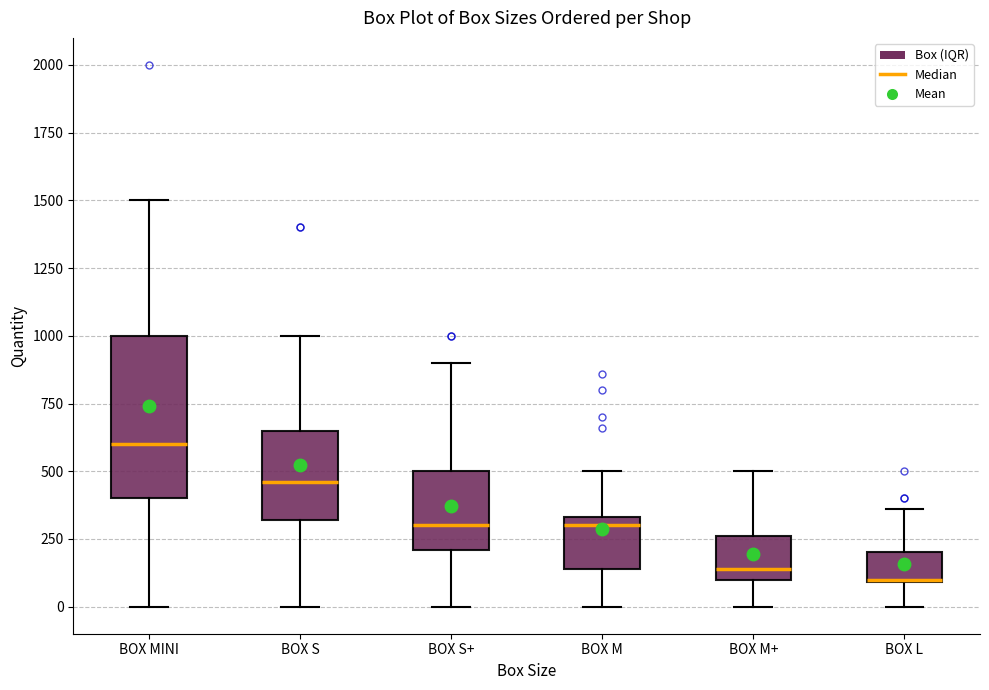

Where is the upper edge of the box for BOX M+ on the y-axis? The values are not printed on the chart, so give them approximately, as read against the axis.

250